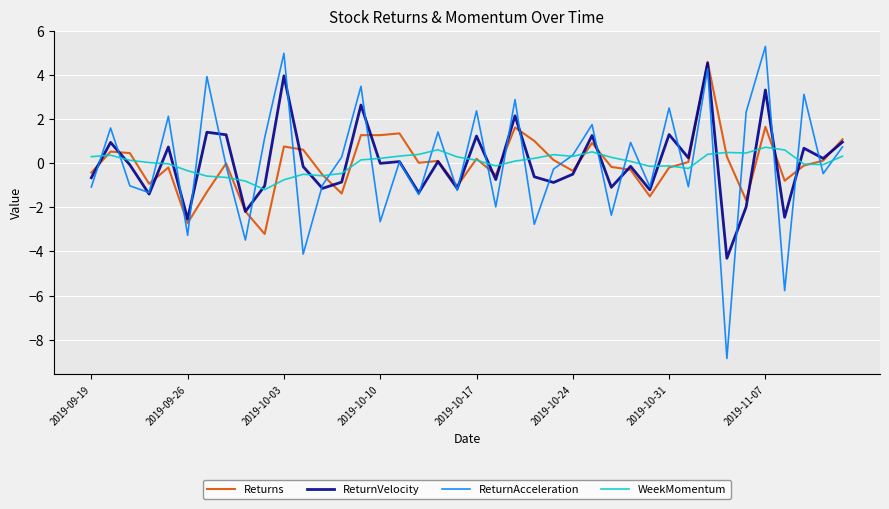

Which series has the largest range (max minus min)?

ReturnAcceleration